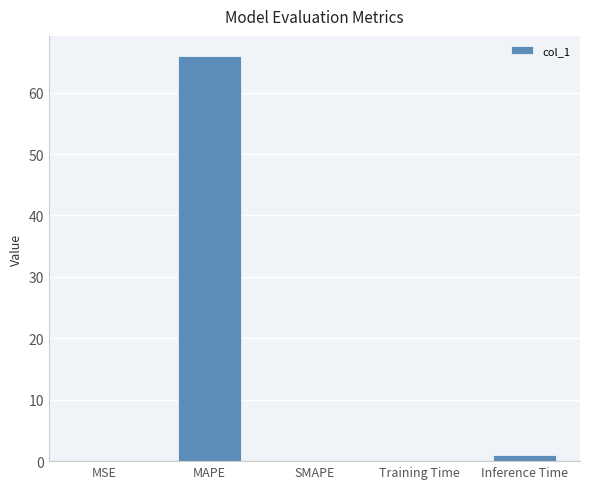

How many distinct data groups are displayed?

1